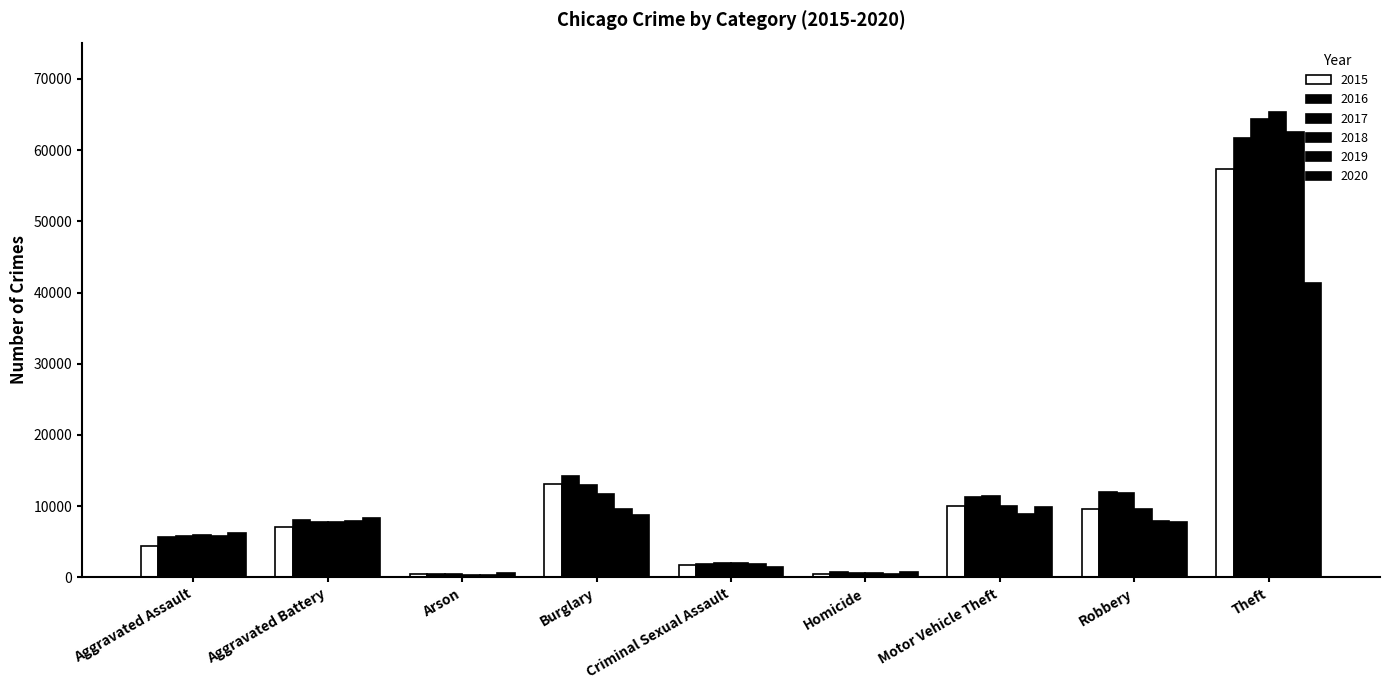

Is the value of 2017 at Theft greater than the value of 2016 at Aggravated Battery?

Yes